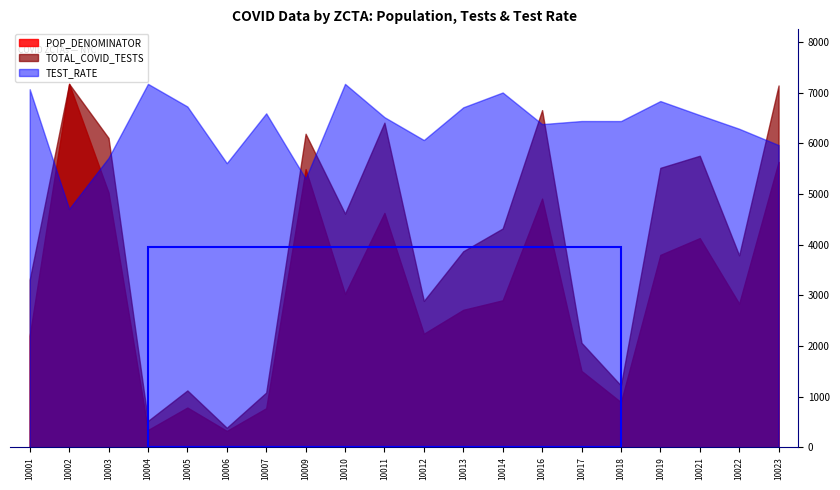

What is the difference between the TEST_RATE values at 10001 and 10012?

1003.1